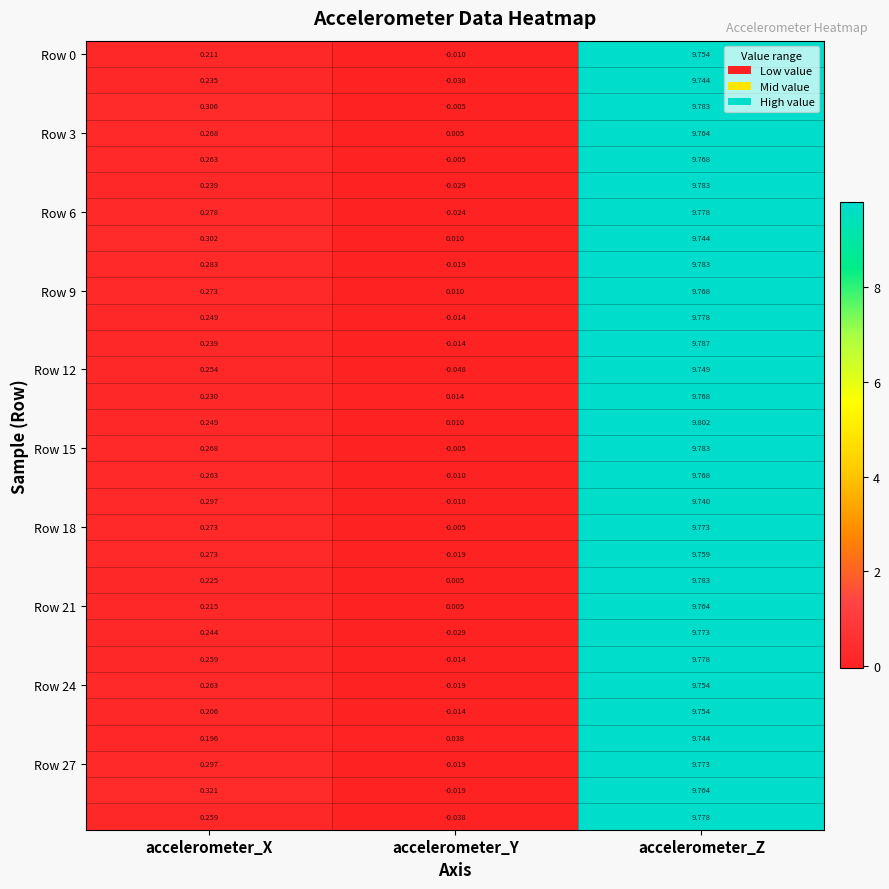

At which category is the sum across all series the highest?

accelerometer_Z